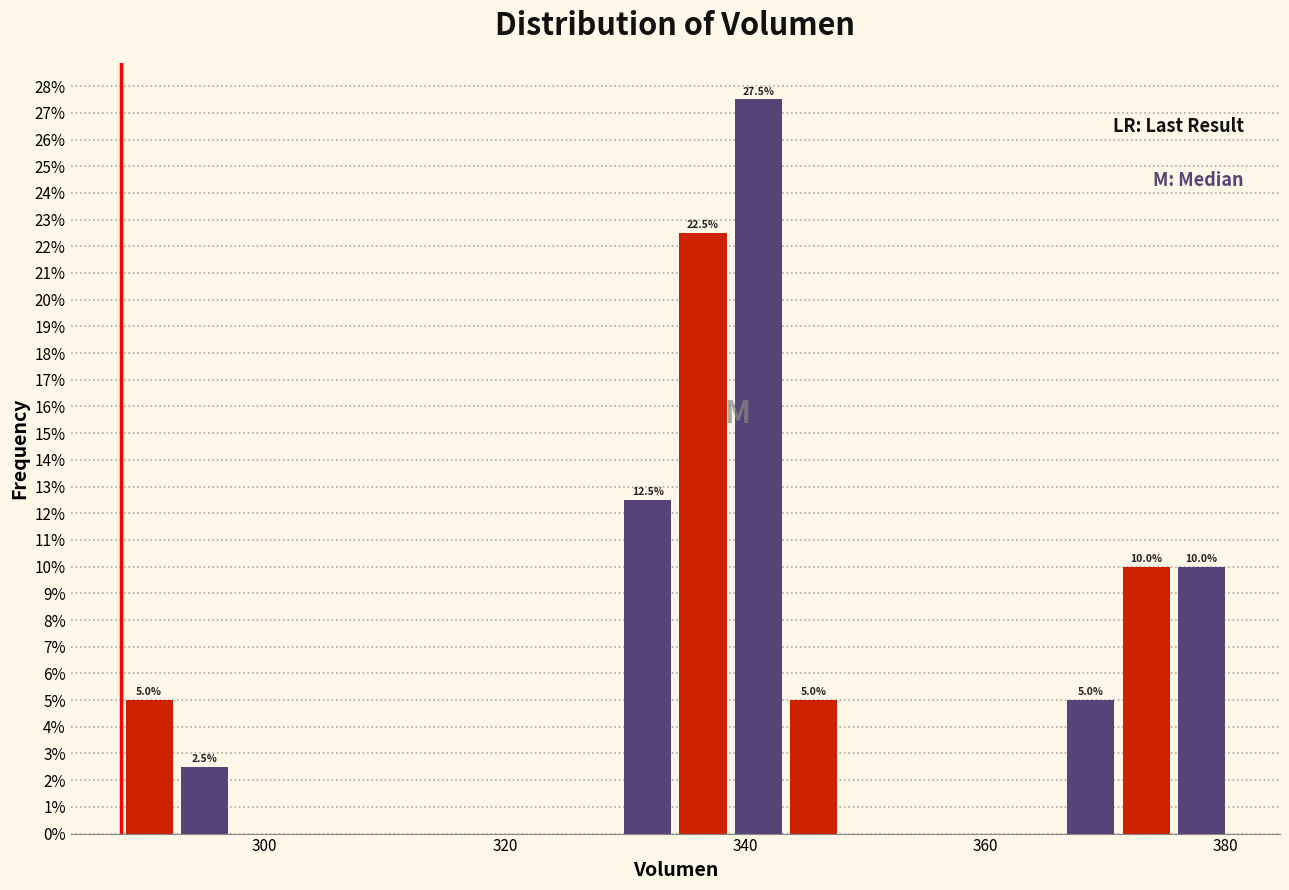

Around what value on the x-axis is the tallest bar? Give the approximate position of its centre, as read against the axis.

342